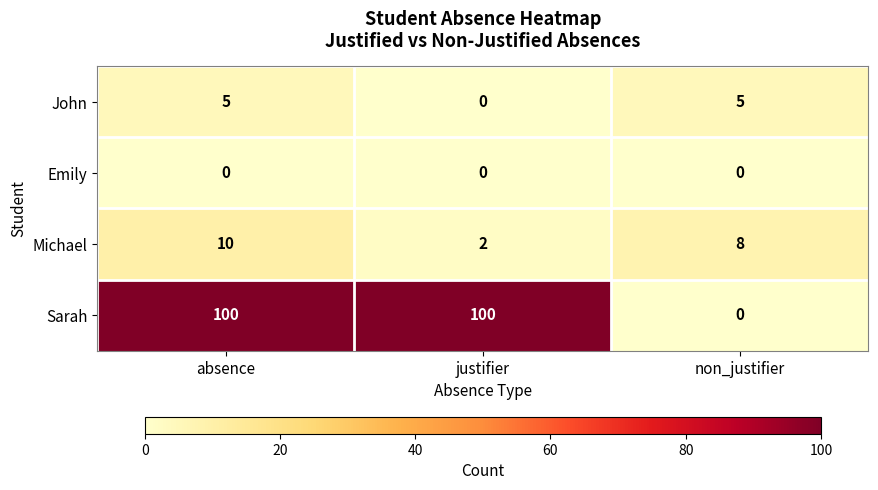

Reading left to right, list all the values displayed in this chart.

John: absence=5	justifier=0	non_justifier=5
Emily: absence=0	justifier=0	non_justifier=0
Michael: absence=10	justifier=2	non_justifier=8
Sarah: absence=100	justifier=100	non_justifier=0